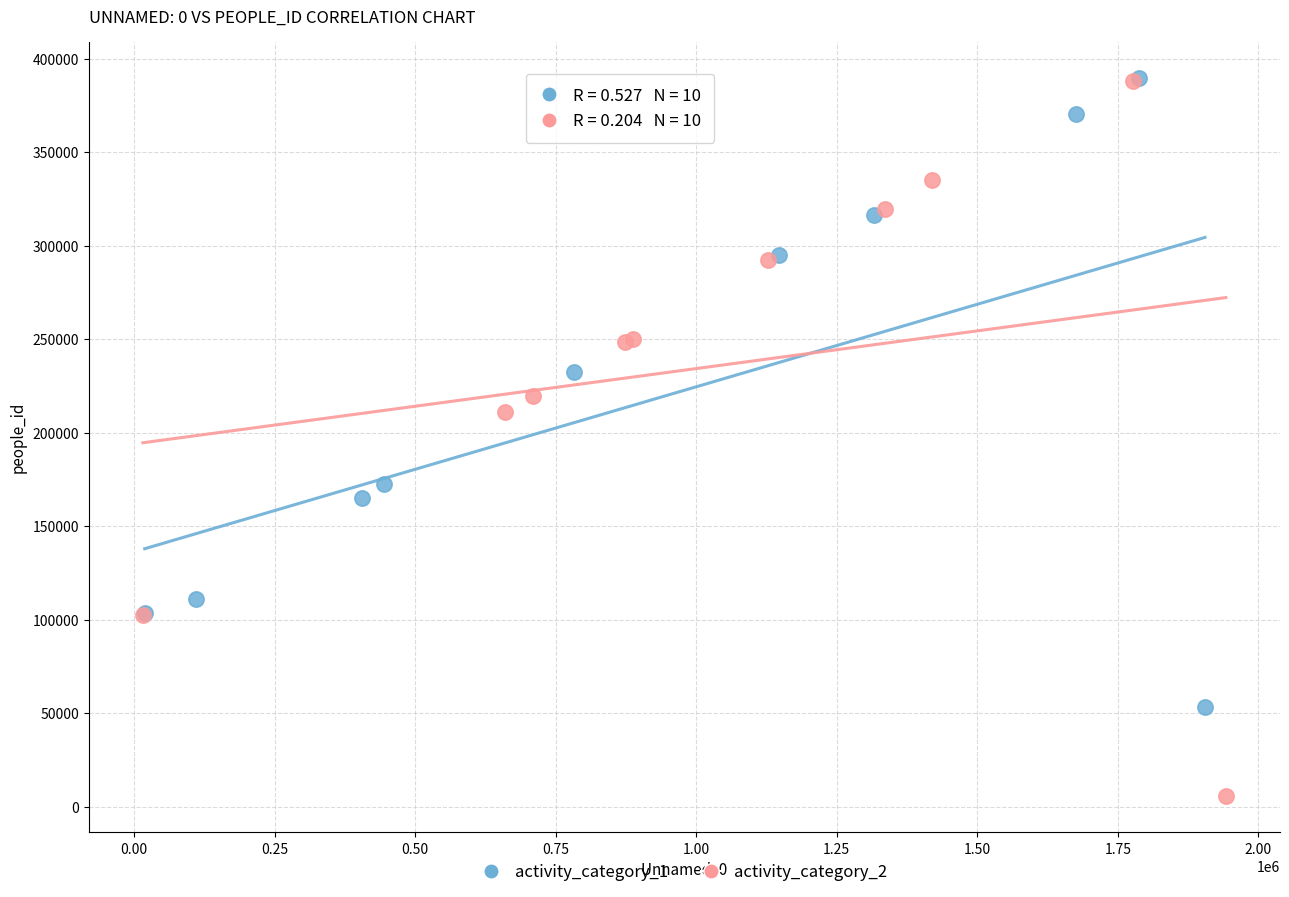

What are all the series names shown in the legend?

activity_category_1, activity_category_2